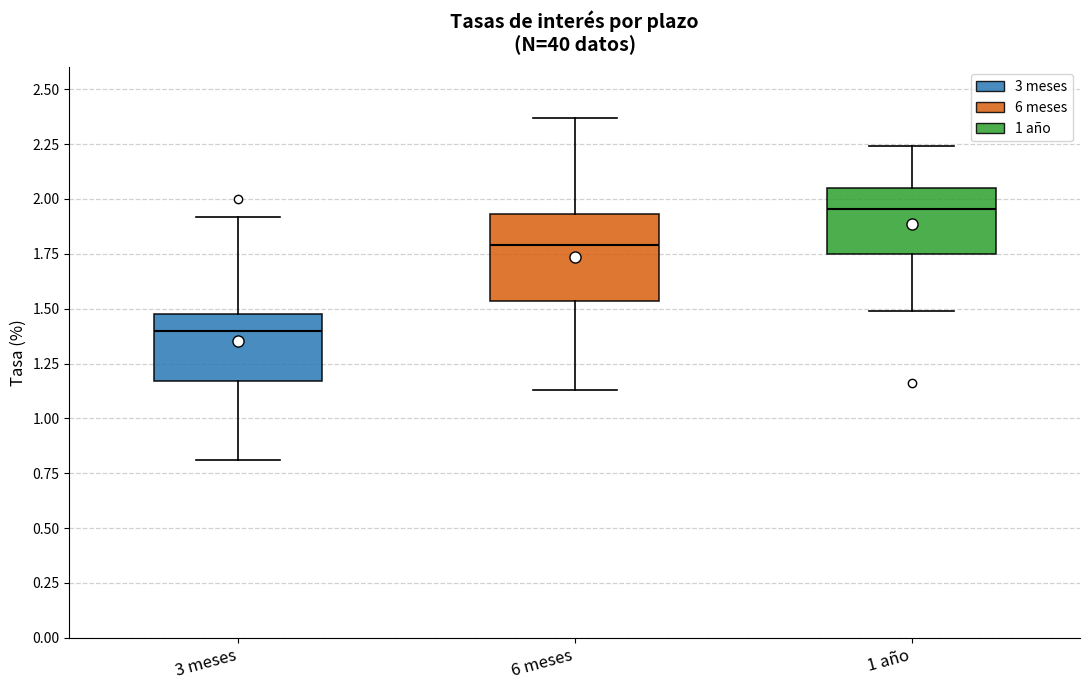

Reading left to right, transcribe this box plot: for each box, give where its median line is, the range the box spans, and where its two whiskers end, as read against the y-axis. The values are not printed on the chart, so give them approximately, as read against the axis.

3 meses: median 1.40, box 1.15 to 1.50, whiskers 0.80 to 1.90
6 meses: median 1.80, box 1.55 to 1.95, whiskers 1.15 to 2.35
1 año: median 1.95, box 1.75 to 2.05, whiskers 1.50 to 2.25